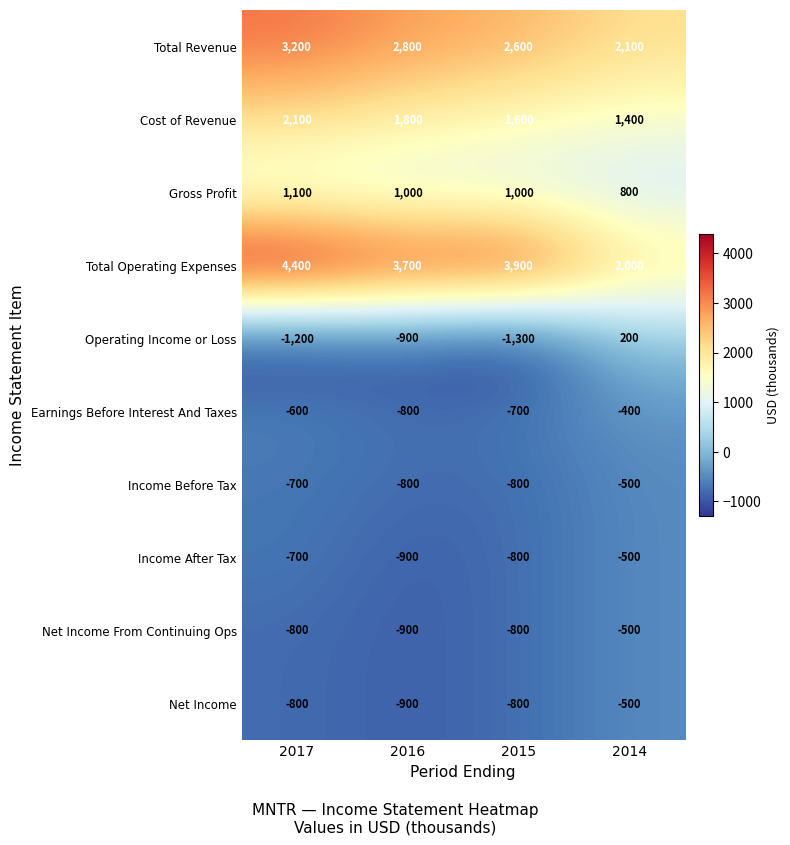

Which series has the widest spread of values?

Total Operating Expenses